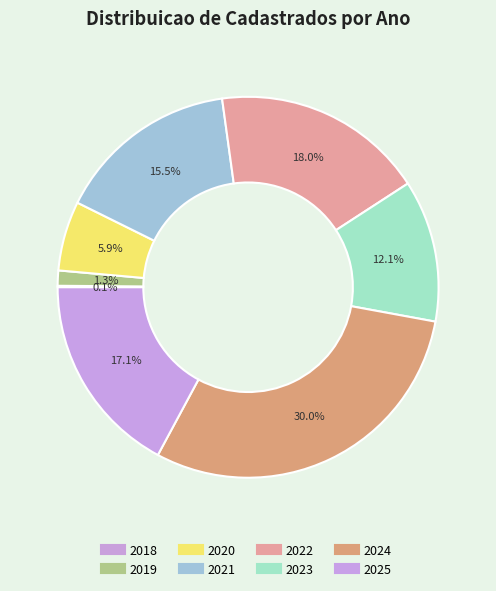

Count the number of slices in the pie.

8